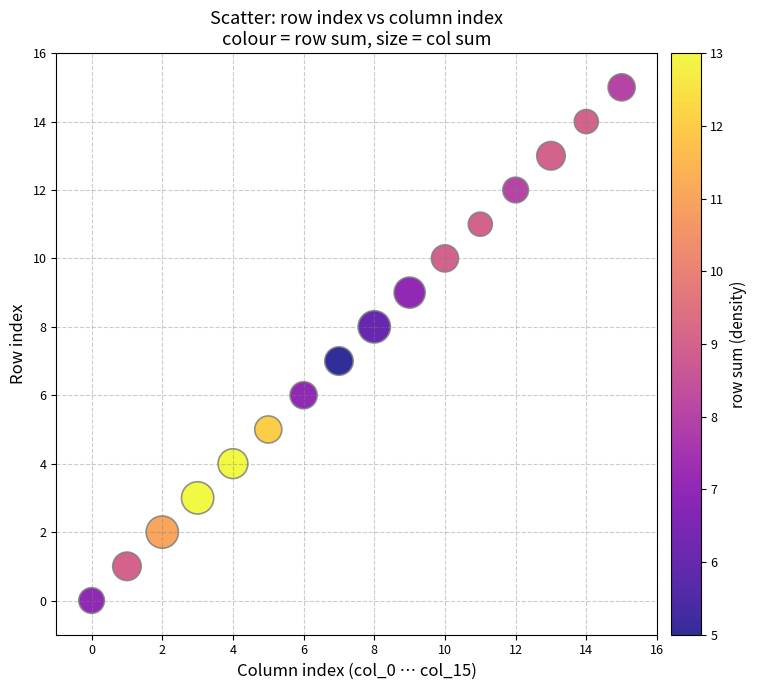

What is the range of Y values (max minus min)?

15